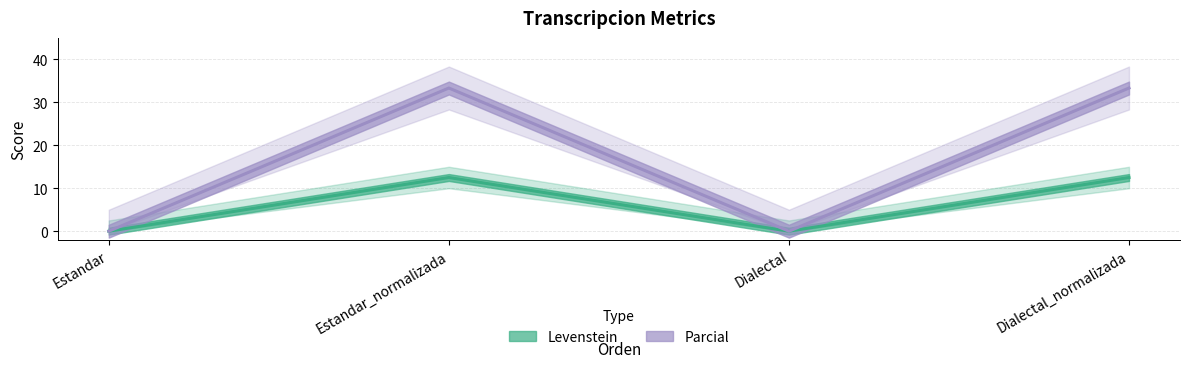

Rank the categories by Levenstein value from highest to lowest.

Estandar_normalizada, Dialectal_normalizada, Estandar, Dialectal